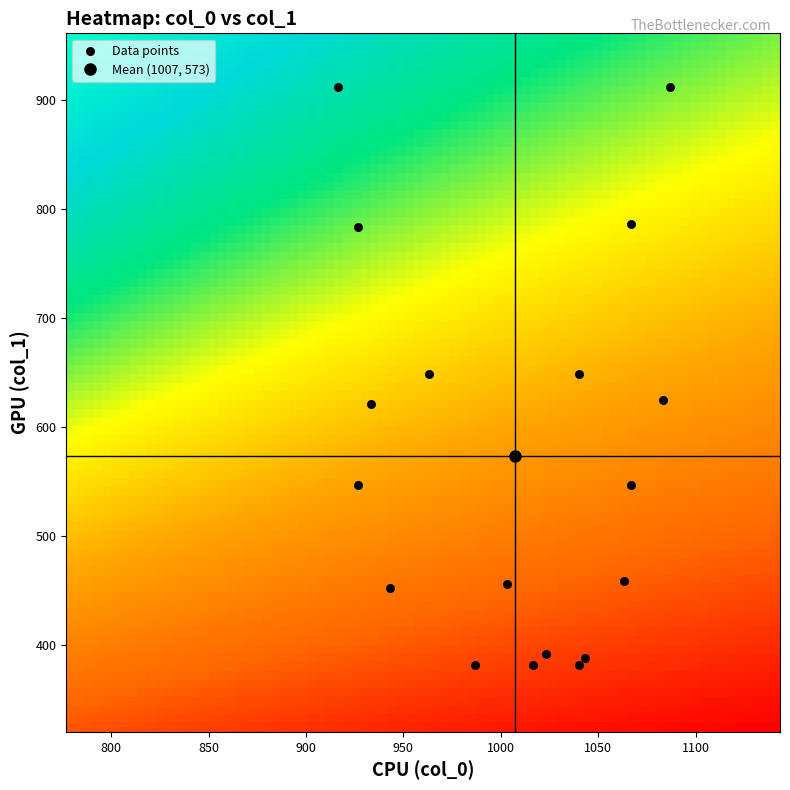

What is the range of Y values (max minus min)?

529.9